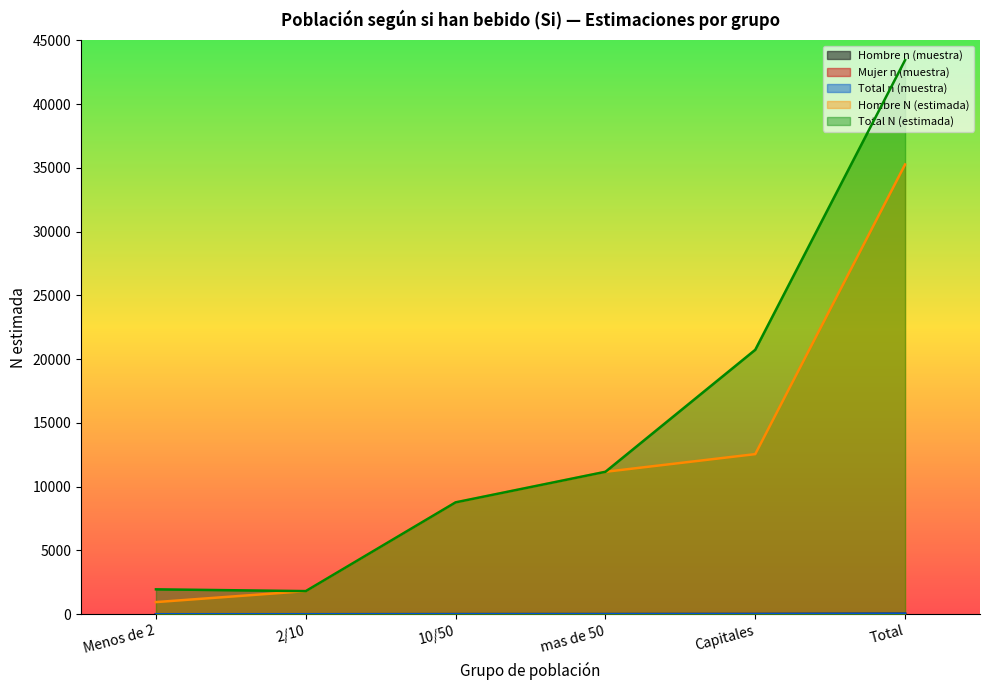

Reading right to left, what are all the values shown in this chart?

Hombre n (muestra): 35	13	11	8	2	1
Mujer n (muestra): 7	7	0	0	0	0
Total n (muestra): 42	20	11	8	2	1
Hombre N (estimada): 35262	12553	11168	8772	1815	954
Total N (estimada): 43443	20733	11168	8772	1815	1954